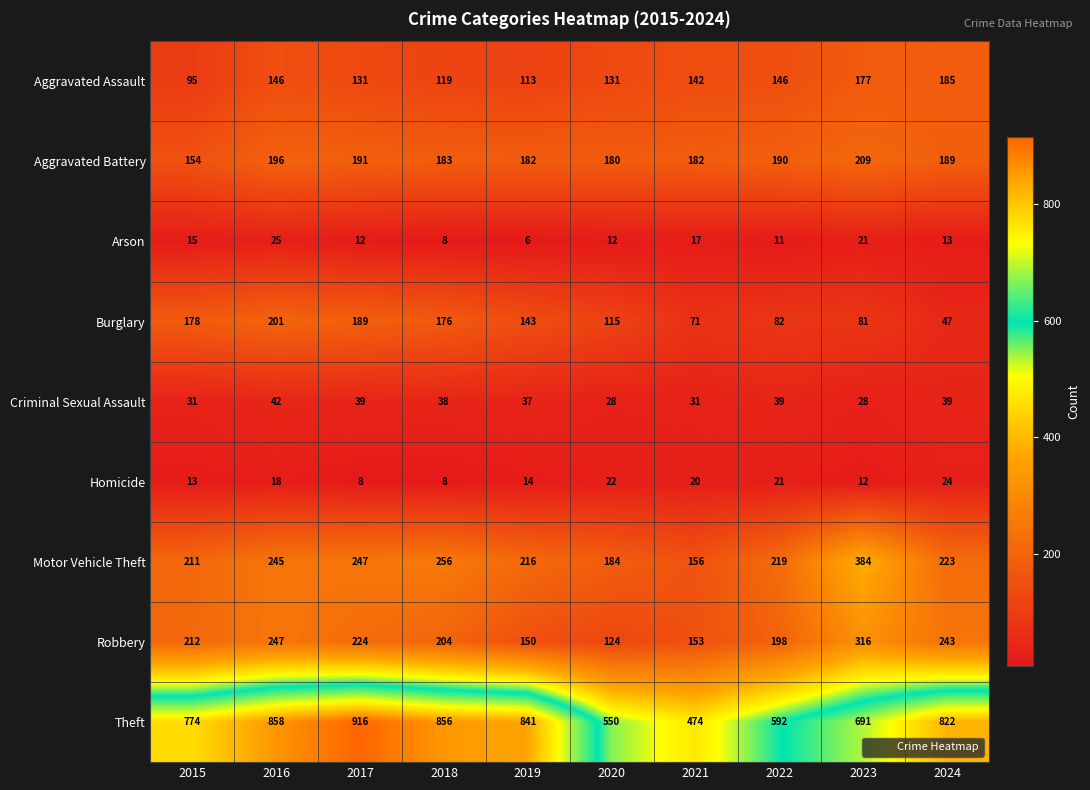

What is the sum of the Robbery values at 2019 and 2017?

374